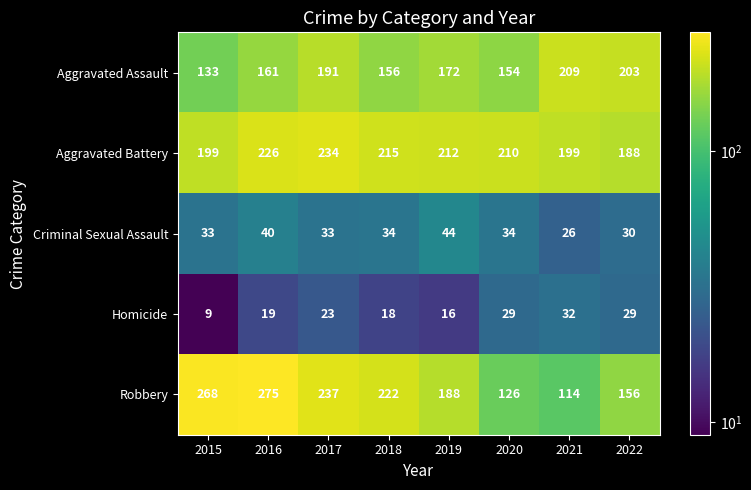

What is the average value of the Robbery series?

198